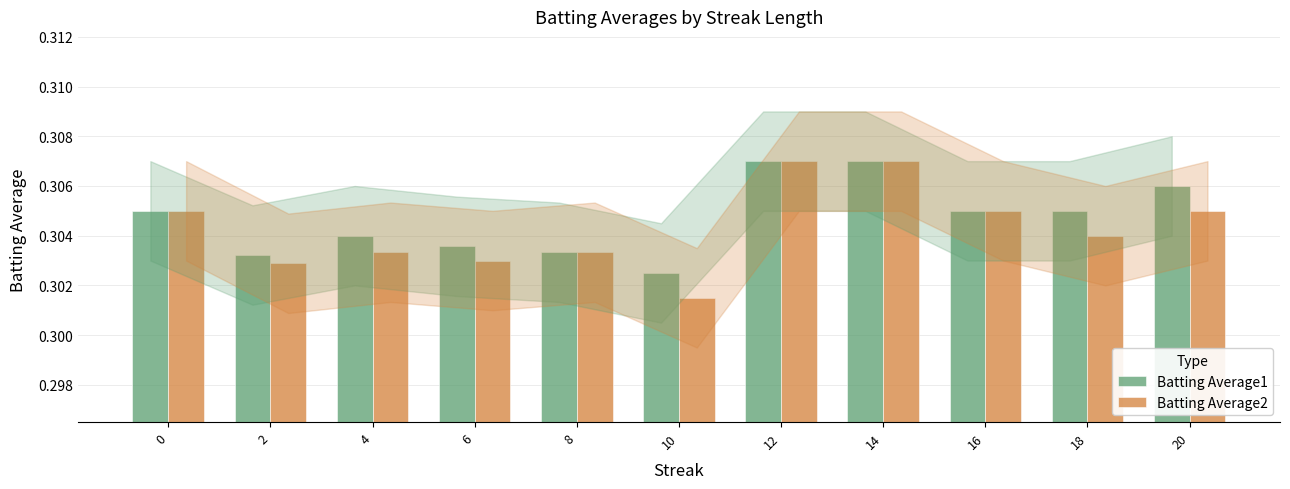

True or false: Batting Average1 has a value of 0.5 at 16.

False